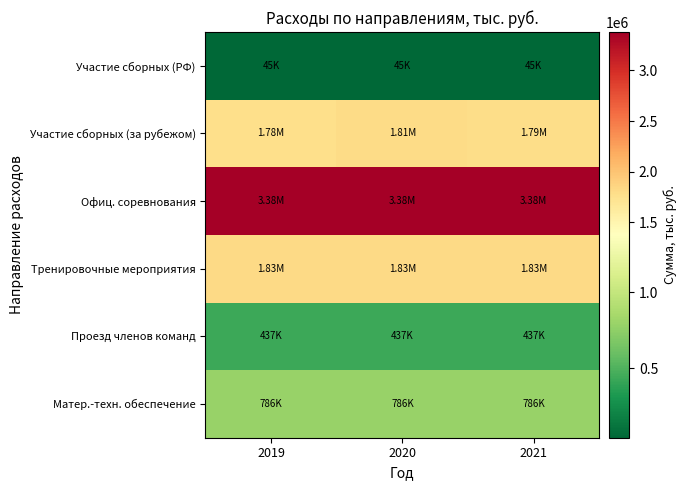

Between 2019 and 2020, which is larger?

2019